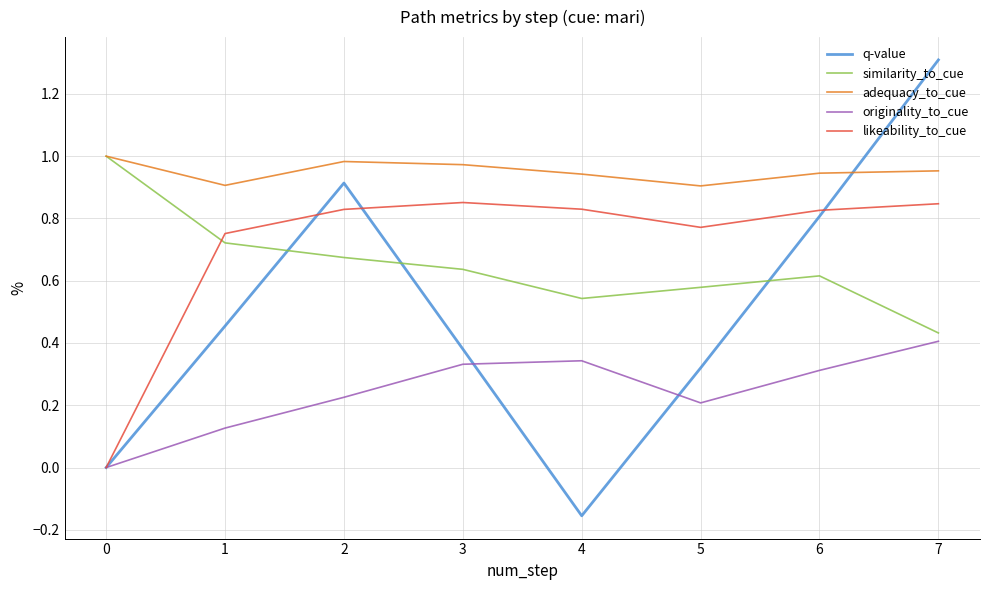

What is the sum of the likeability_to_cue values at 1 and 2?

1.6